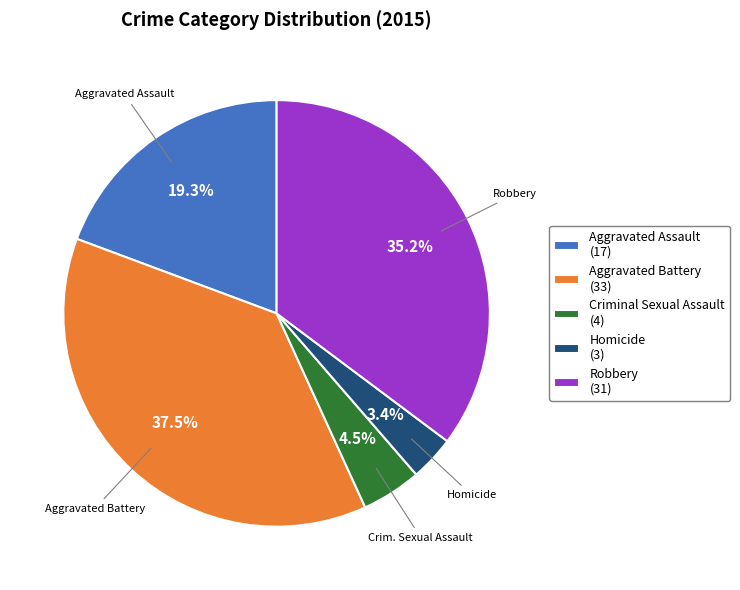

Between Aggravated Assault (17) and Criminal Sexual Assault (4), which is larger?

Aggravated Assault (17)